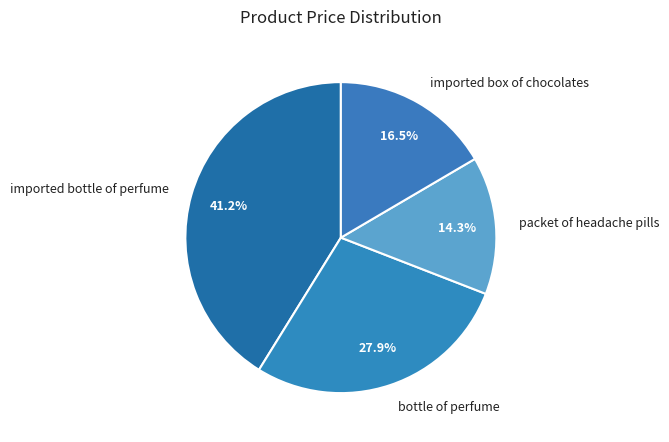

Is the sum of packet of headache pills and imported box of chocolates greater than half?

No